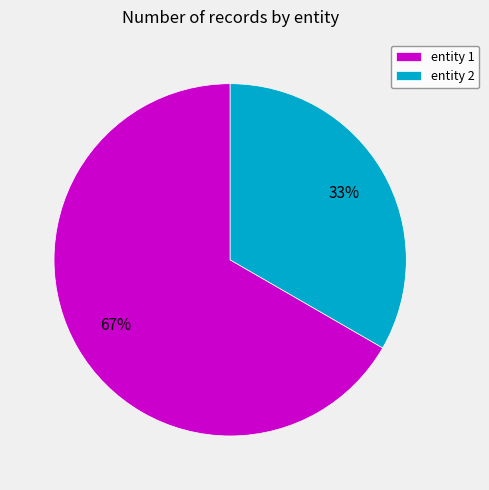

Is entity 2 the majority of the pie?

No